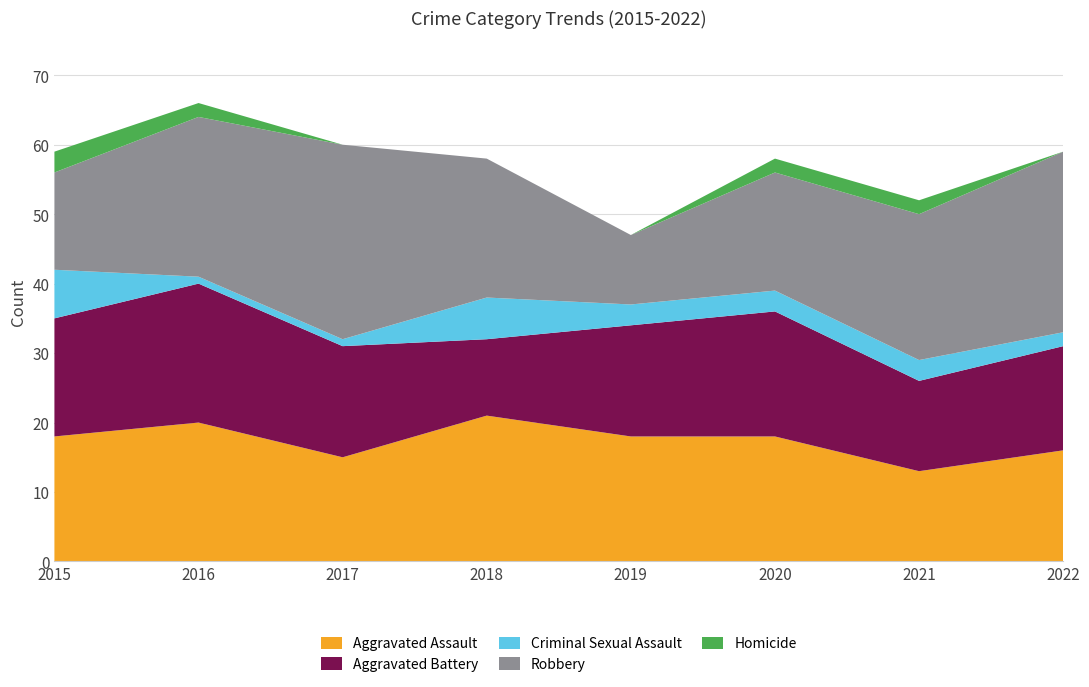

Reading left to right, list all the values displayed in this chart.

Aggravated Assault: 18	20	15	21	18	18	13	16
Aggravated Battery: 17	20	16	11	16	18	13	15
Criminal Sexual Assault: 7	1	1	6	3	3	3	2
Robbery: 14	23	28	20	10	17	21	26
Homicide: 3	2	0	0	0	2	2	0